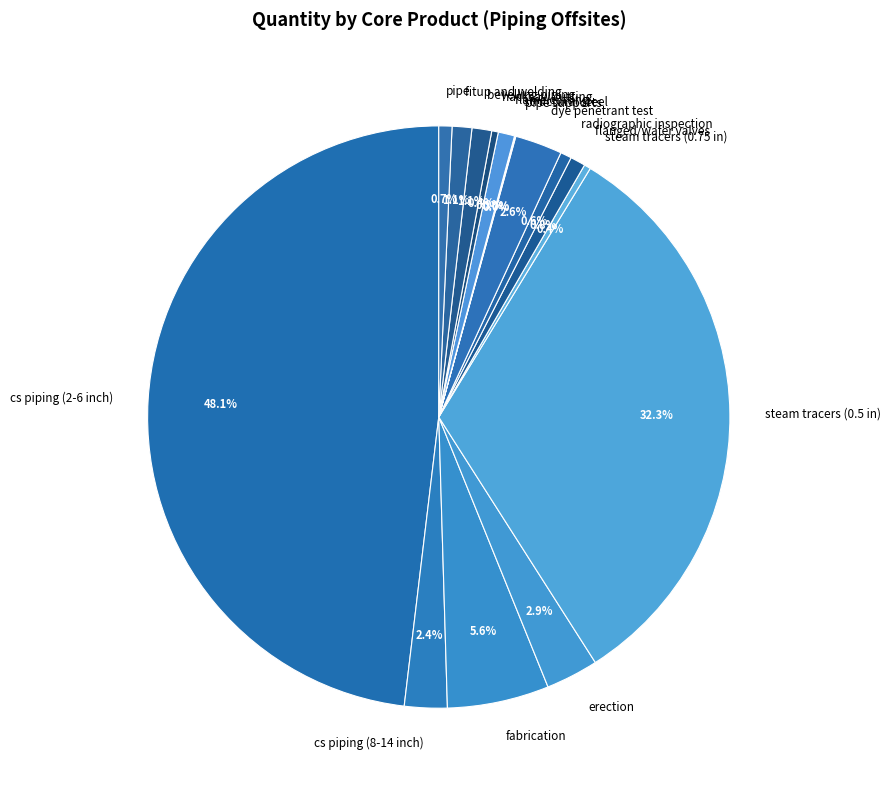

True or false: erection accounts for 3% of the total.

True